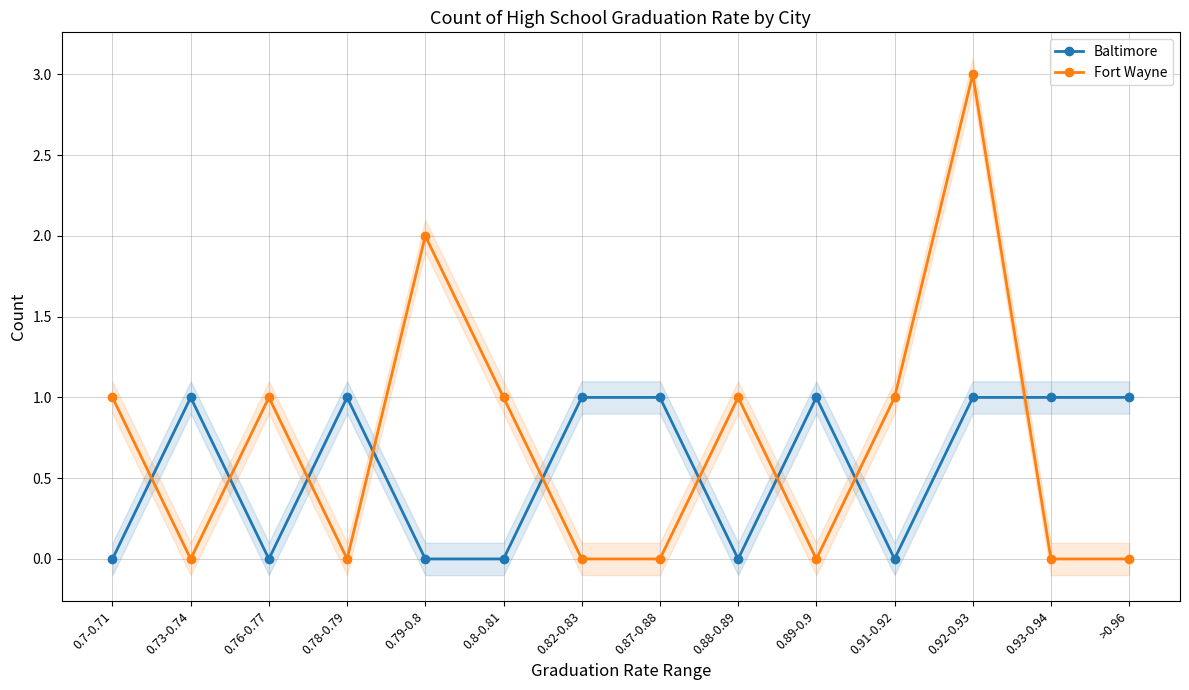

List the series in order of their overall mean, lowest first.

Baltimore, Fort Wayne